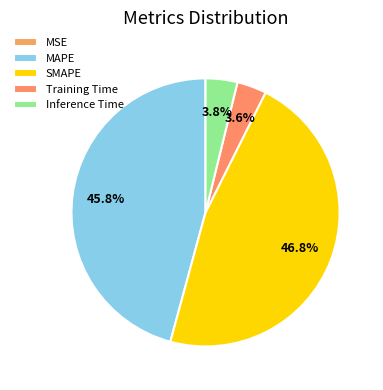

How much of the chart is everything except Inference Time?

96.2%